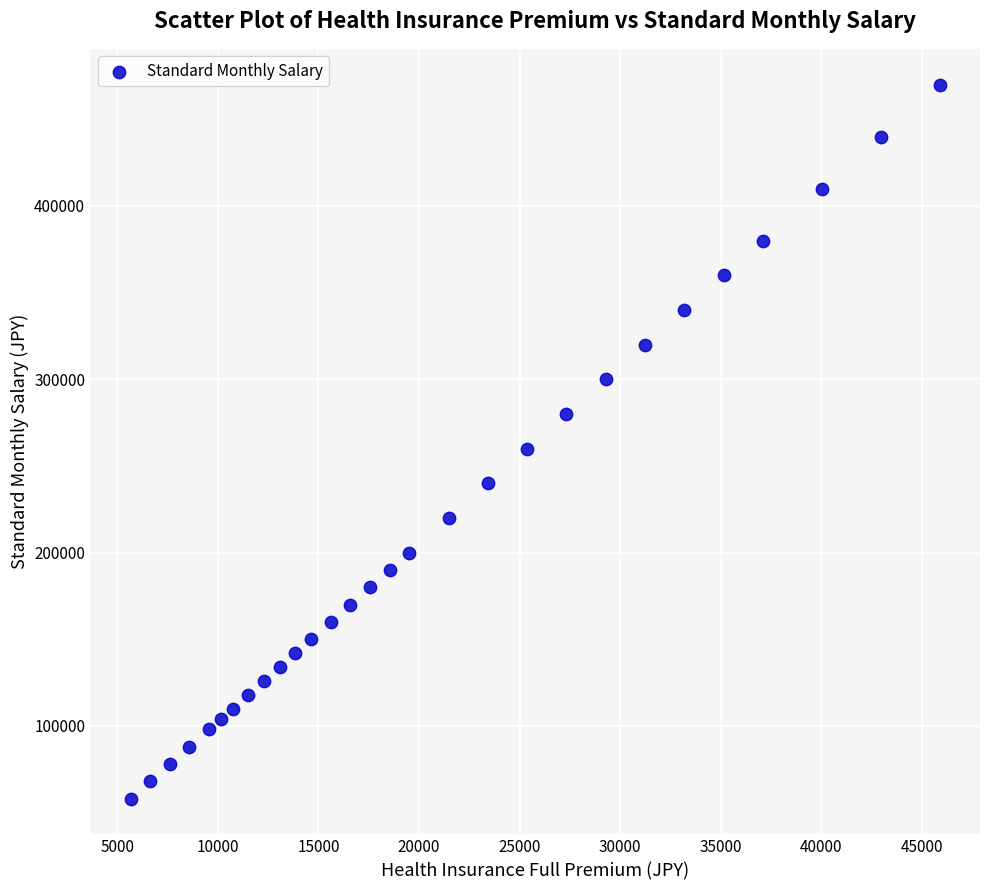

What is the range of Y values (max minus min)?

412000